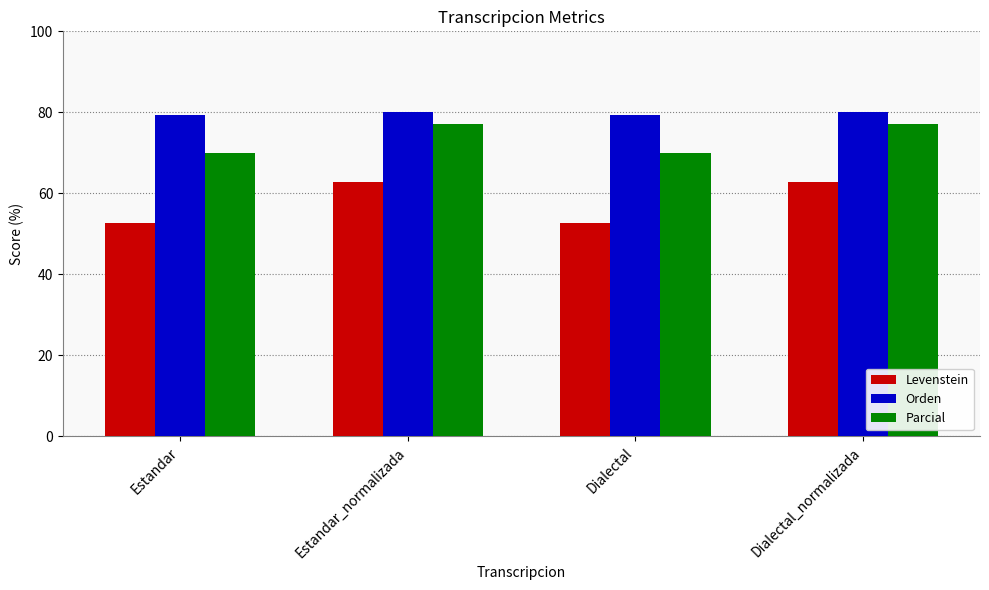

What are all the series names shown in the legend?

Levenstein, Orden, Parcial